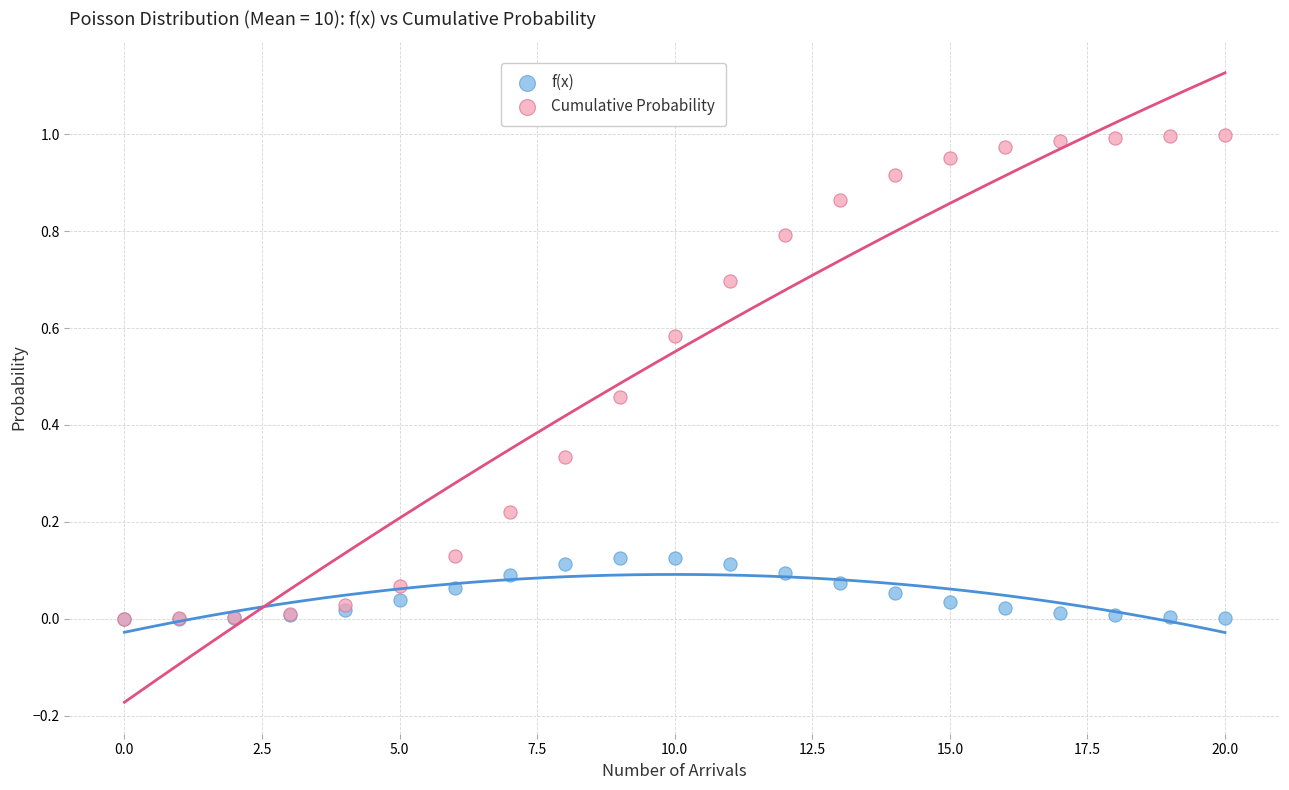

Which series has the largest Y range (max minus min)?

Cumulative Probability